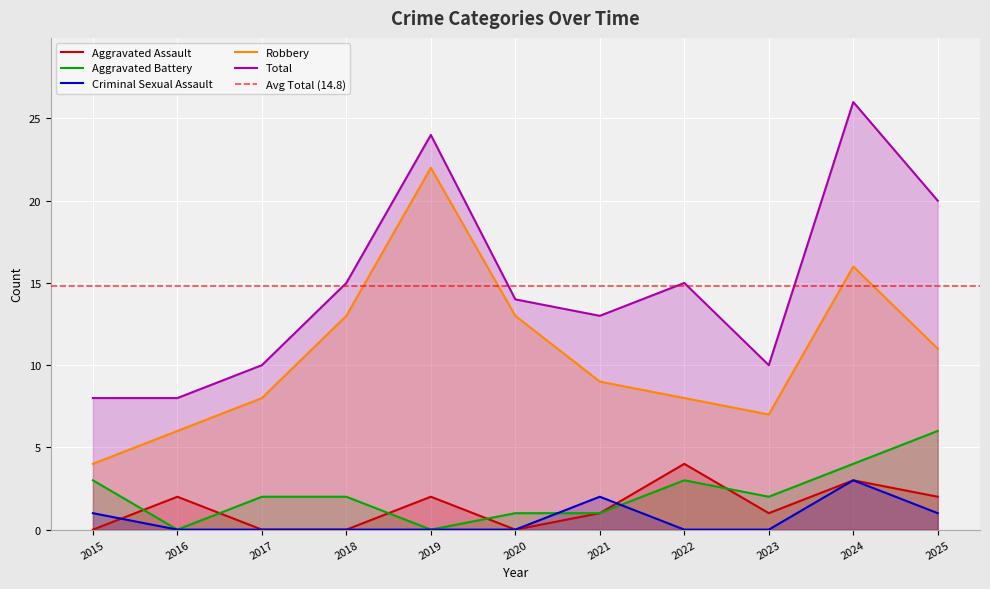

Count the number of categories in the chart.

11